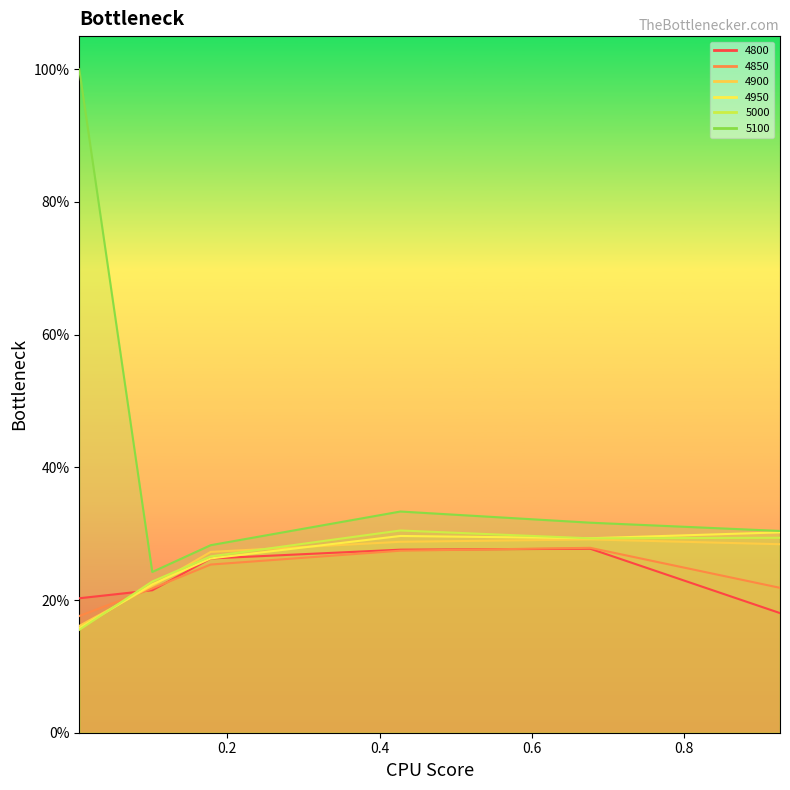

At 0.6767123287671233, list the series in order from smallest to largest.

4800, 4850, 4900, 5000, 4950, 5100